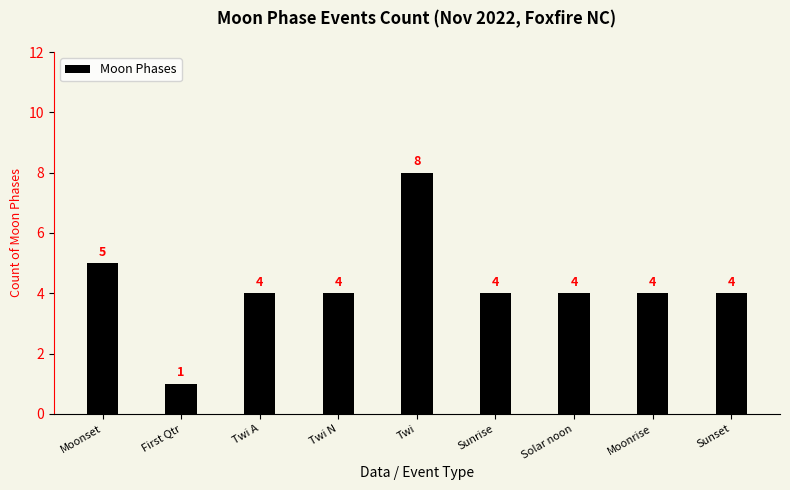

What position from the left is Twi N?

4